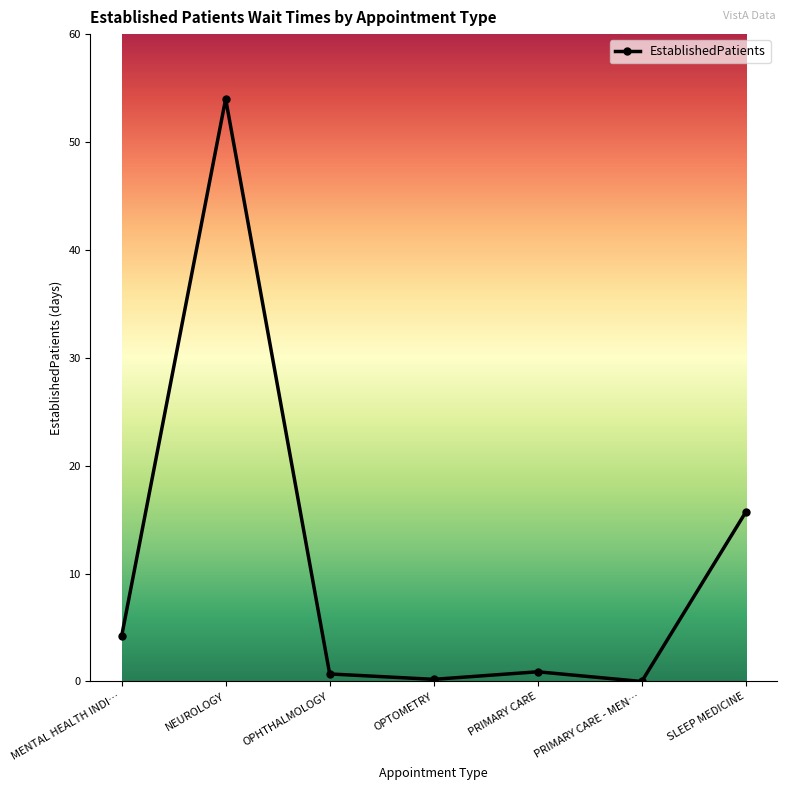

At which category does the data reach its first local peak?

NEUROLOGY